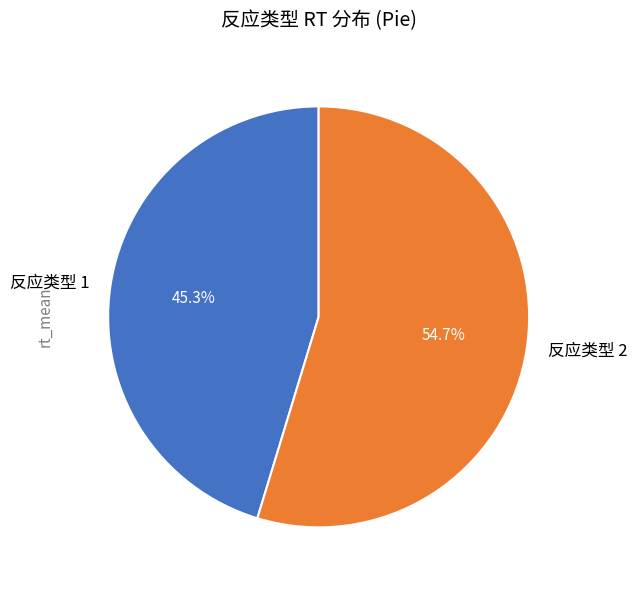

Which category has the biggest portion of the pie?

反应类型 2